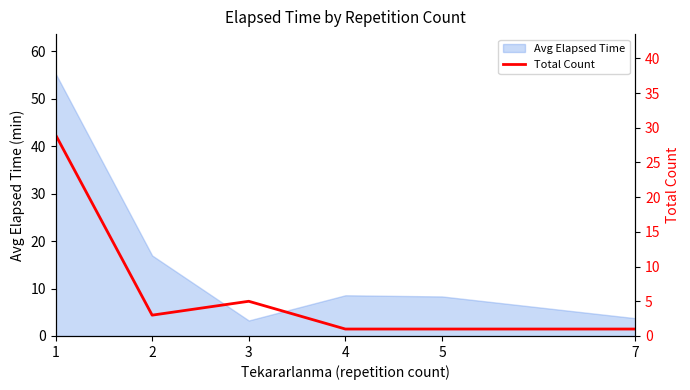

True or false: Avg Elapsed Time has a value of 1.8 at 7.

False